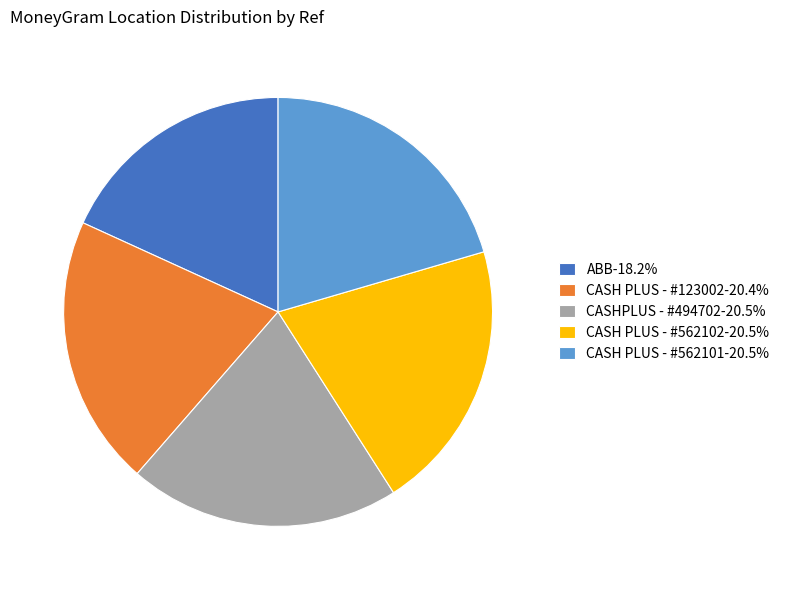

How many segments does this pie chart have?

5